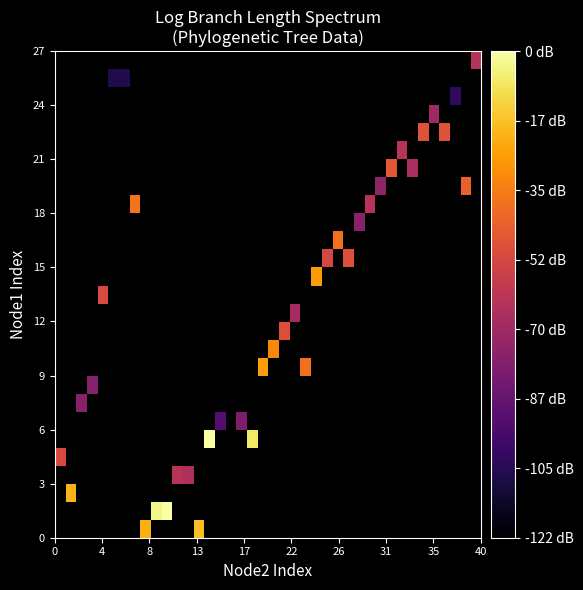

Count the number of data series in this chart.

27